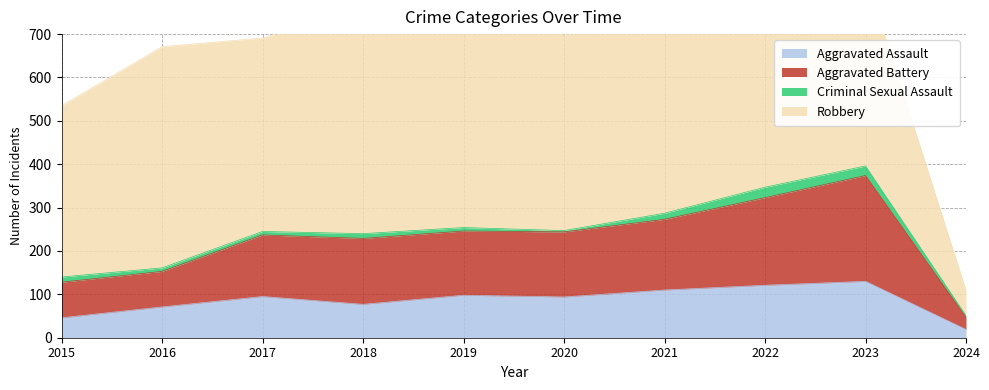

What is the maximum value for Aggravated Assault?

130